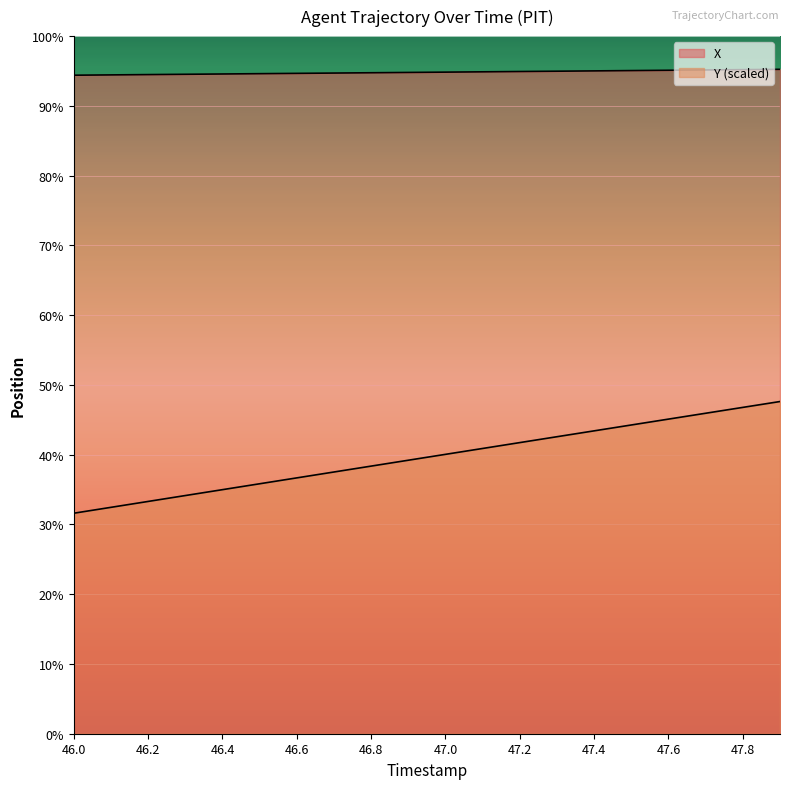

The value of X at 47.6 is 2174.8. True or false?

False